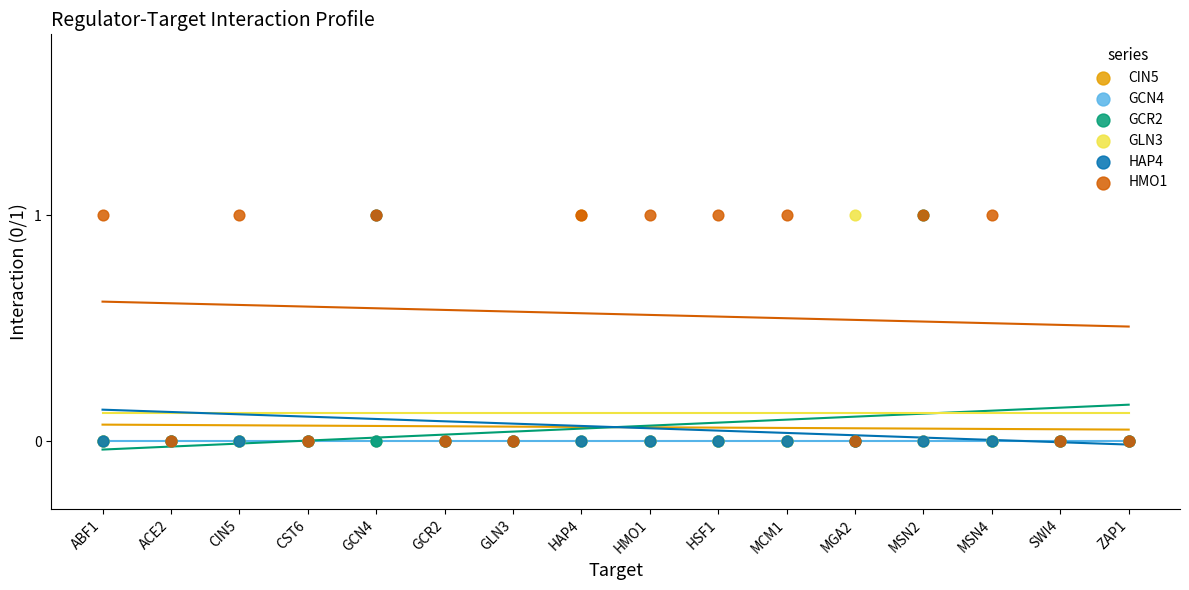

What are all the series names shown in the legend?

CIN5, GCN4, GCR2, GLN3, HAP4, HMO1